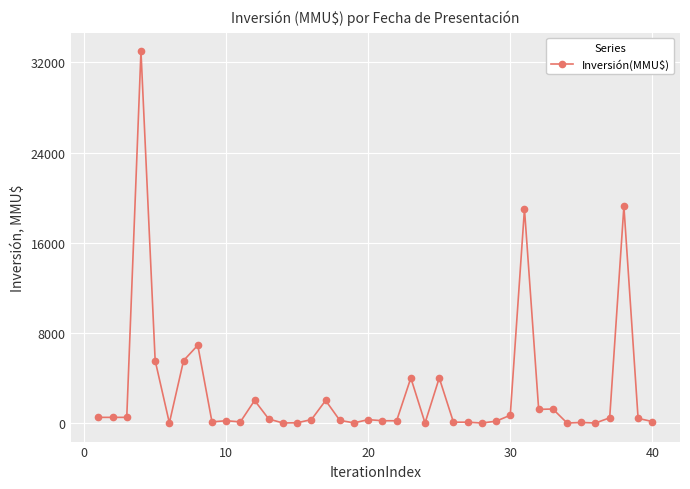

What is the sum of all values?

109219